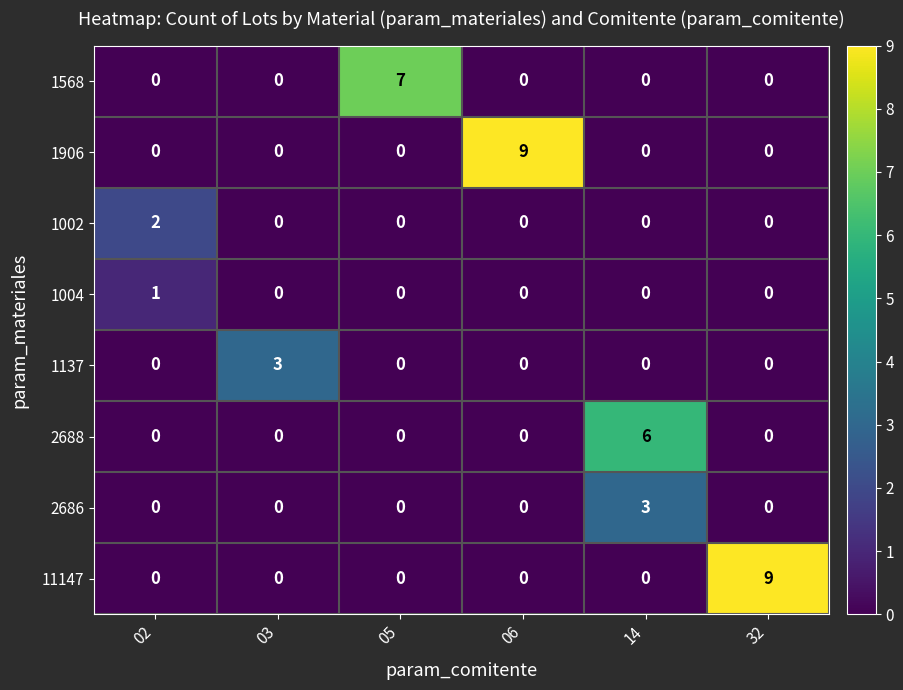

What is the difference between the maximum and minimum values in the 1568 series?

7